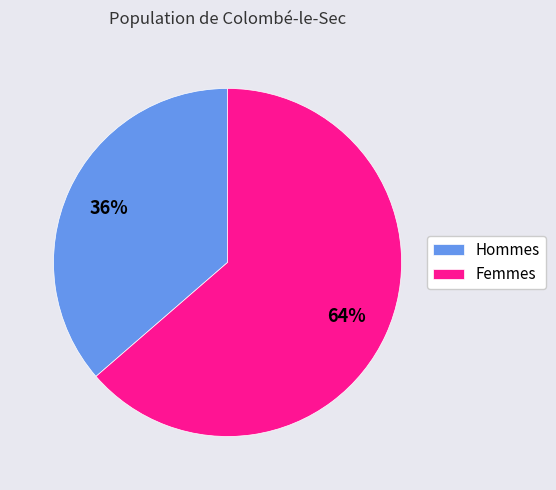

Which has a higher value, Femmes or Hommes?

Femmes